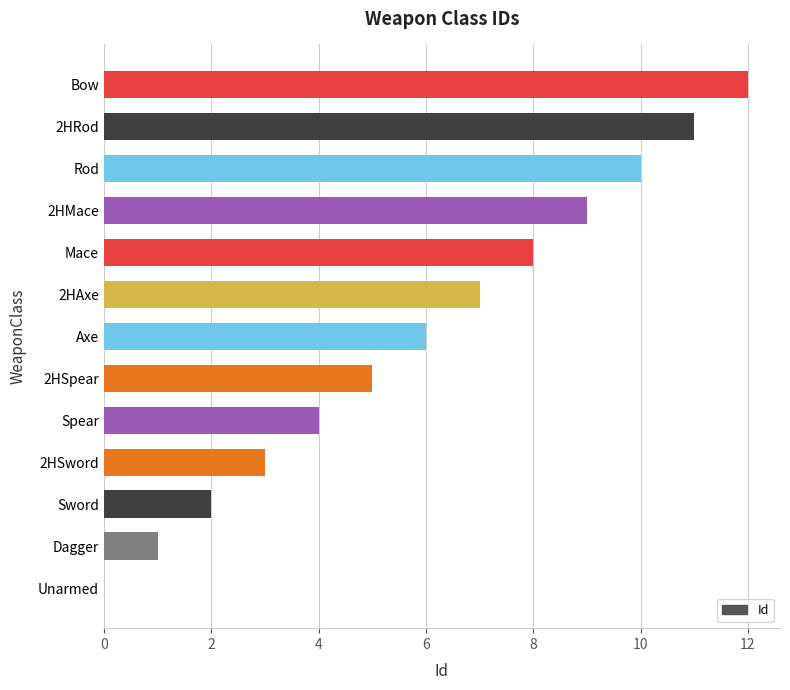

How many categories are shown in the chart?

13